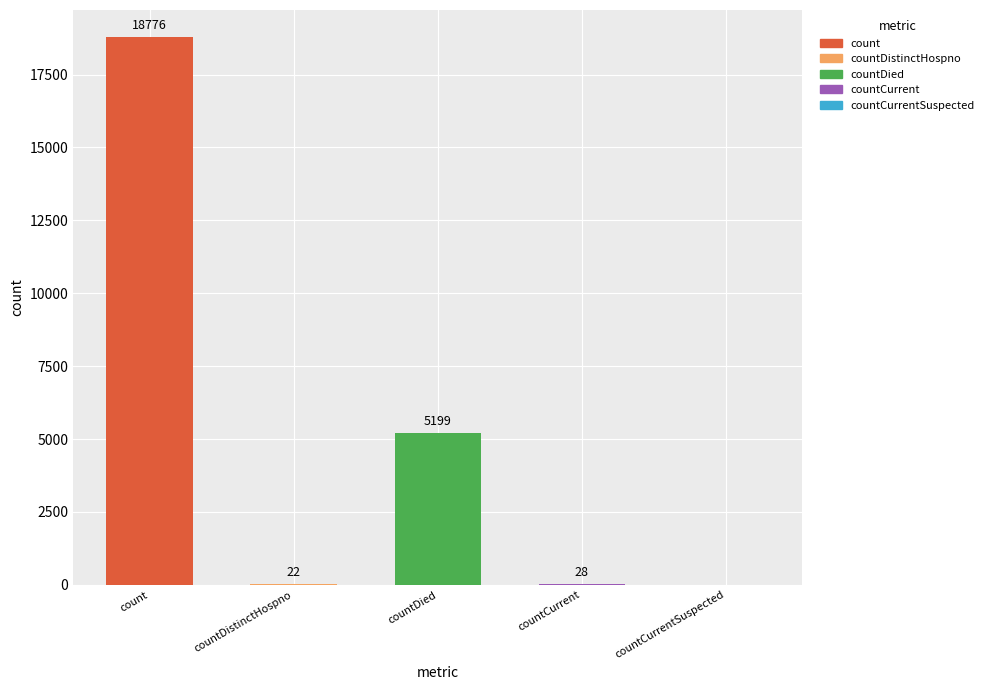

How many categories are shown in the chart?

5